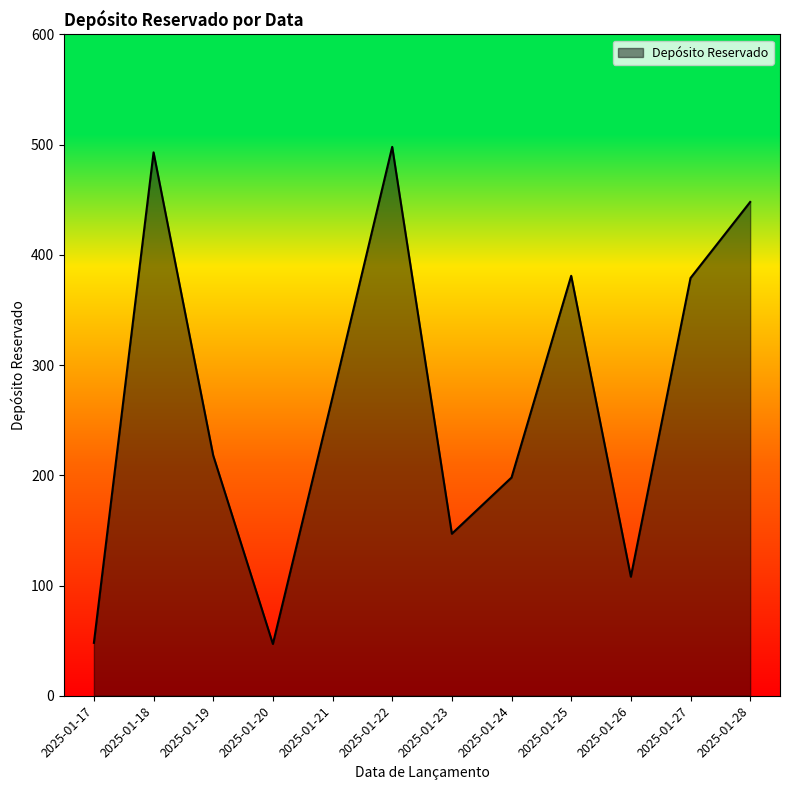

The chart shows a value of 651 at 2025-01-27. True or false?

False